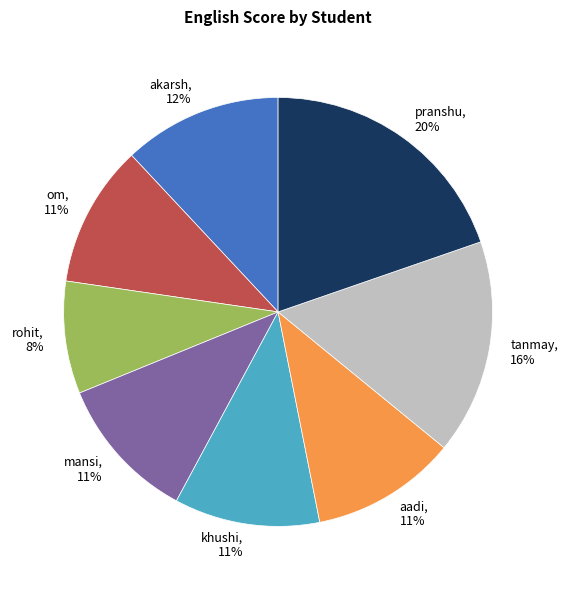

To the nearest percent, what is the combined percentage of mansi and aadi?

22%